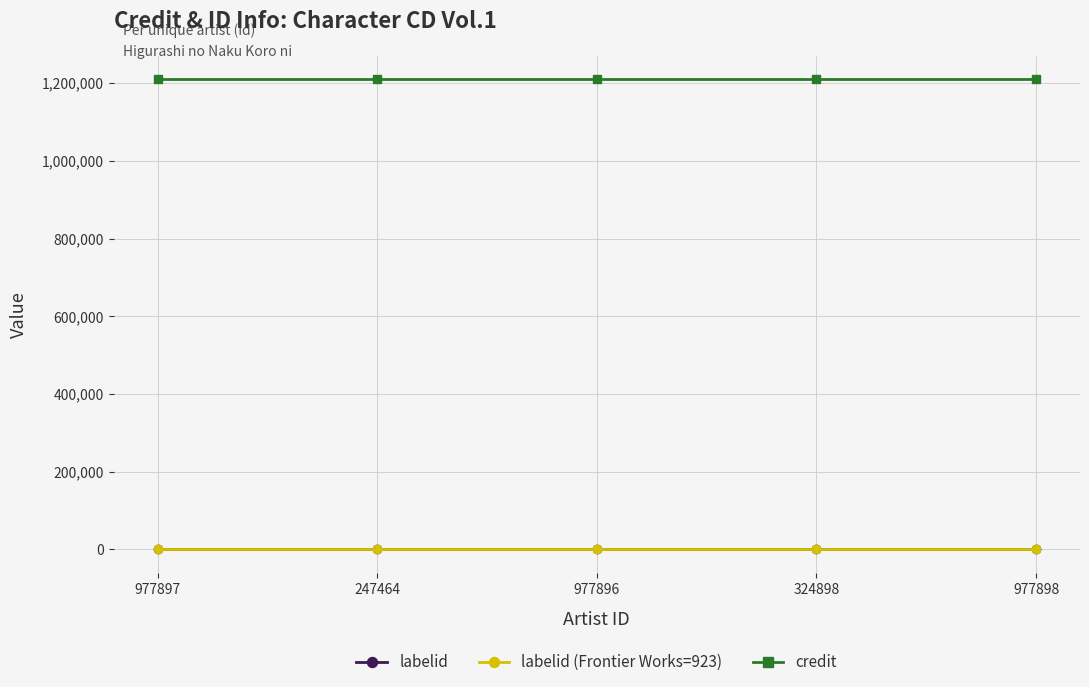

What is the lowest value of the labelid (Frontier Works=923) series?

923